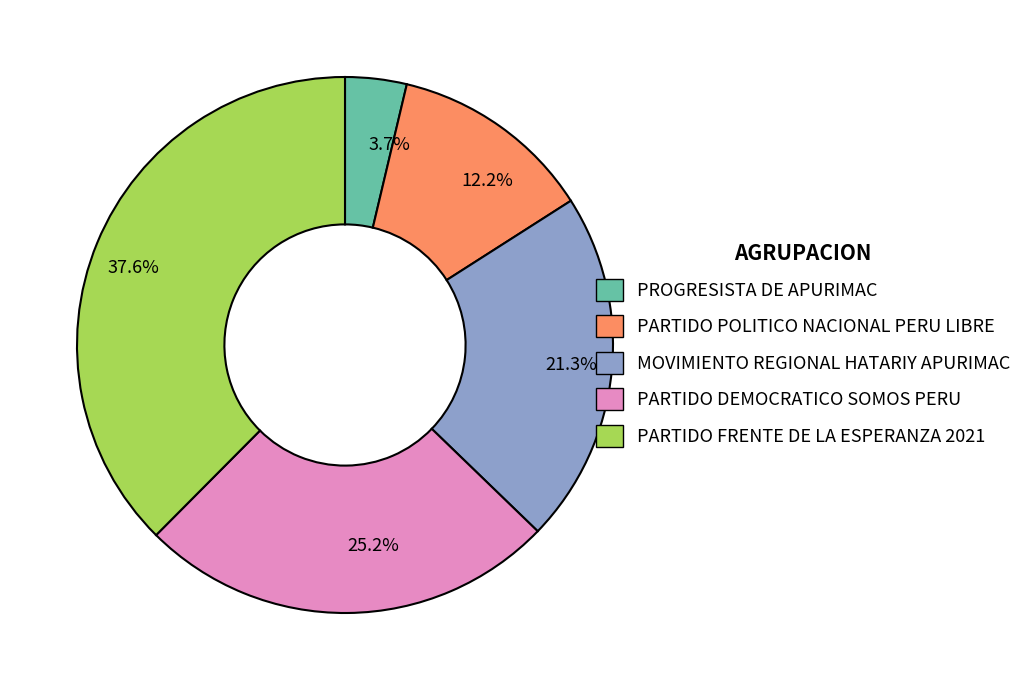

To the nearest percent, what is the average slice percentage?

20%